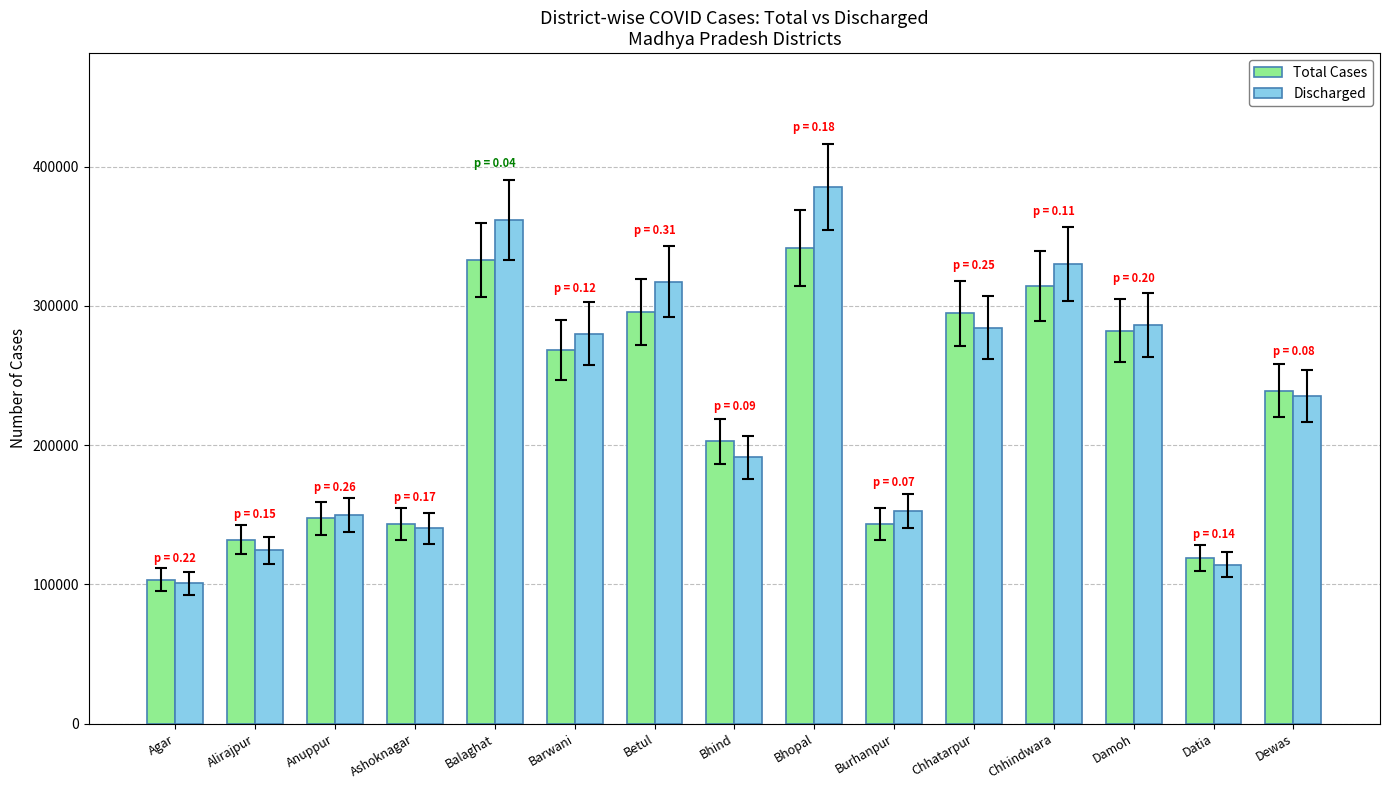

Rank the series by their maximum value, from highest to lowest.

Discharged, Total Cases